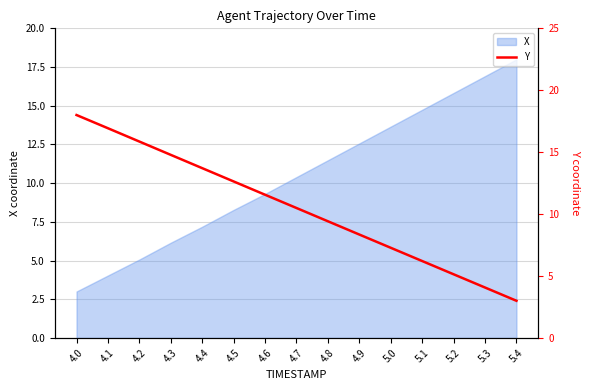

Is it true that X equals 1.0 at 4.0?

False